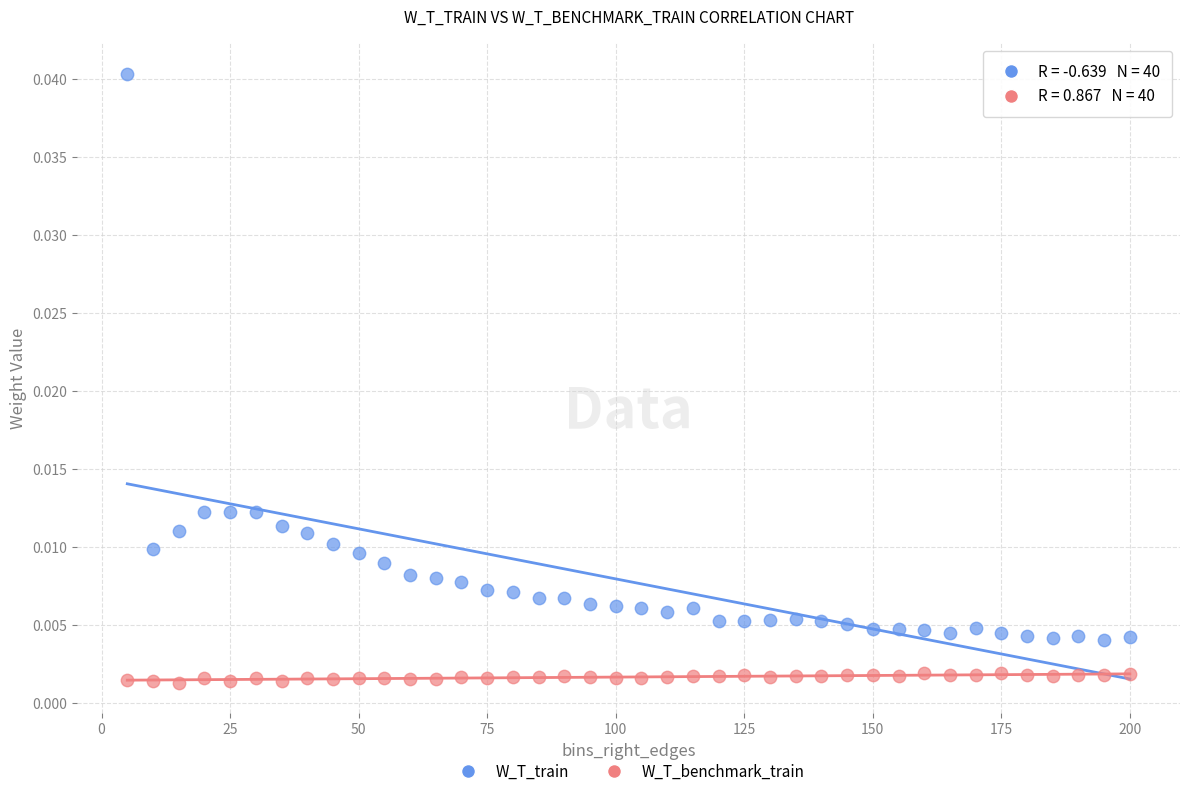

Which series has the widest spread of Y values?

W_T_train